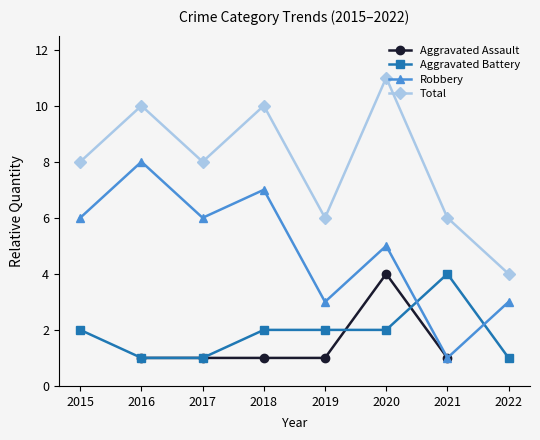

What is the value of the Robbery point at the 6th from the left?

5